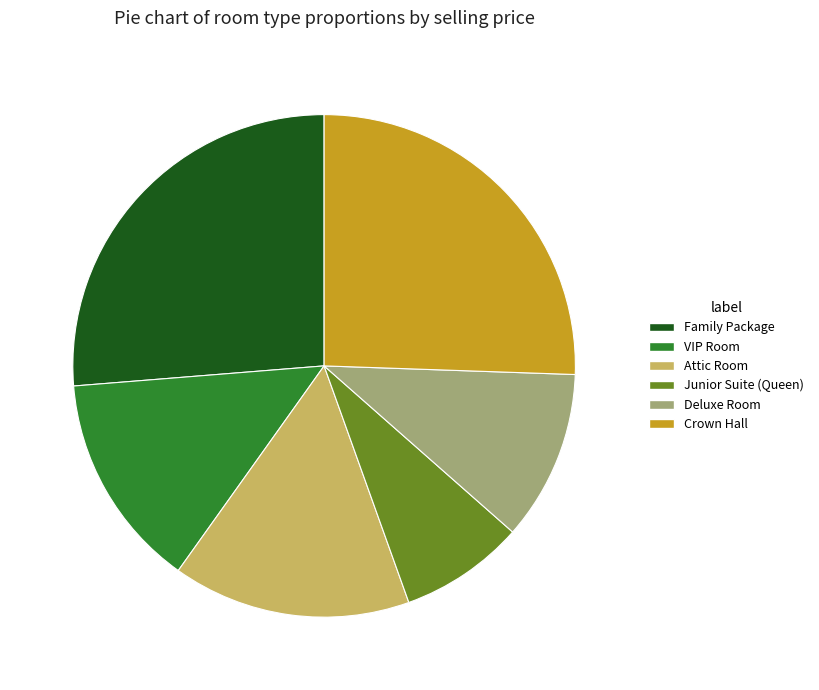

True or false: Attic Room accounts for 26% of the total.

False